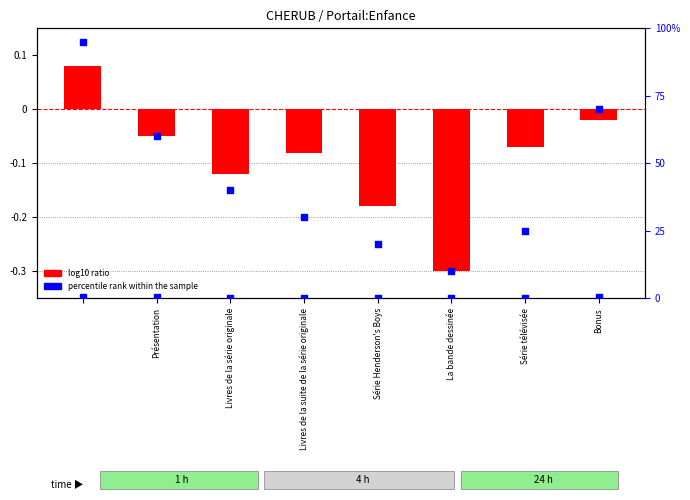

What are all the series names shown in the legend?

log10 ratio, percentile rank within the sample